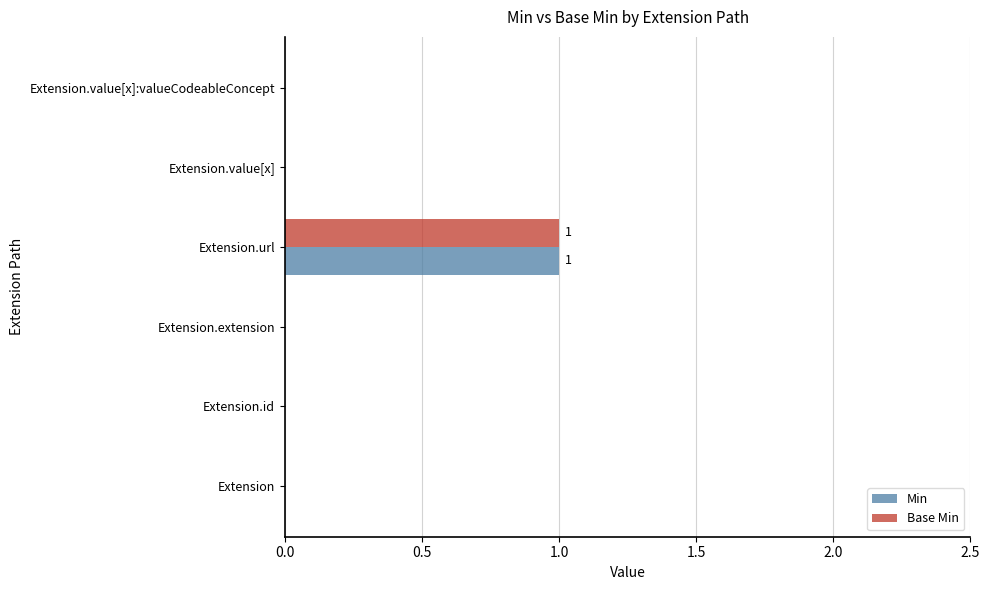

Which category has the highest value across all series?

Extension.url